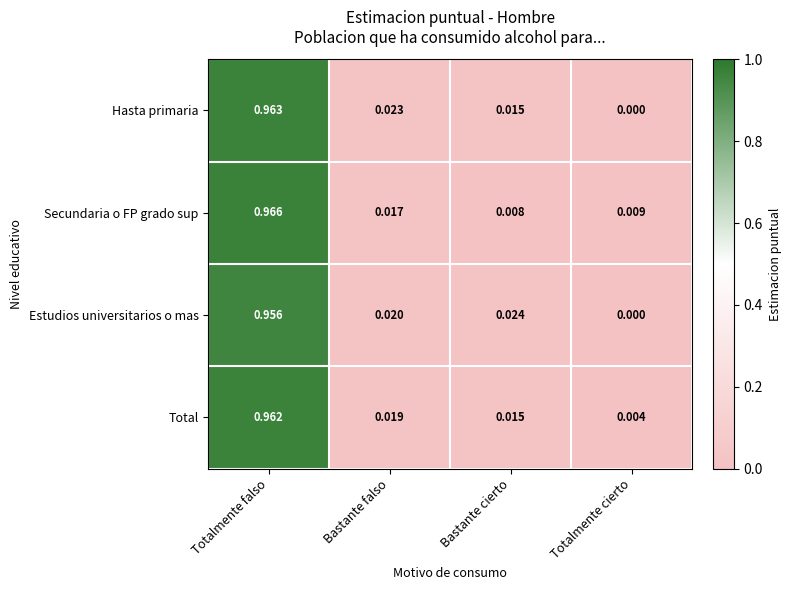

Which series has the widest spread of values?

Hasta primaria